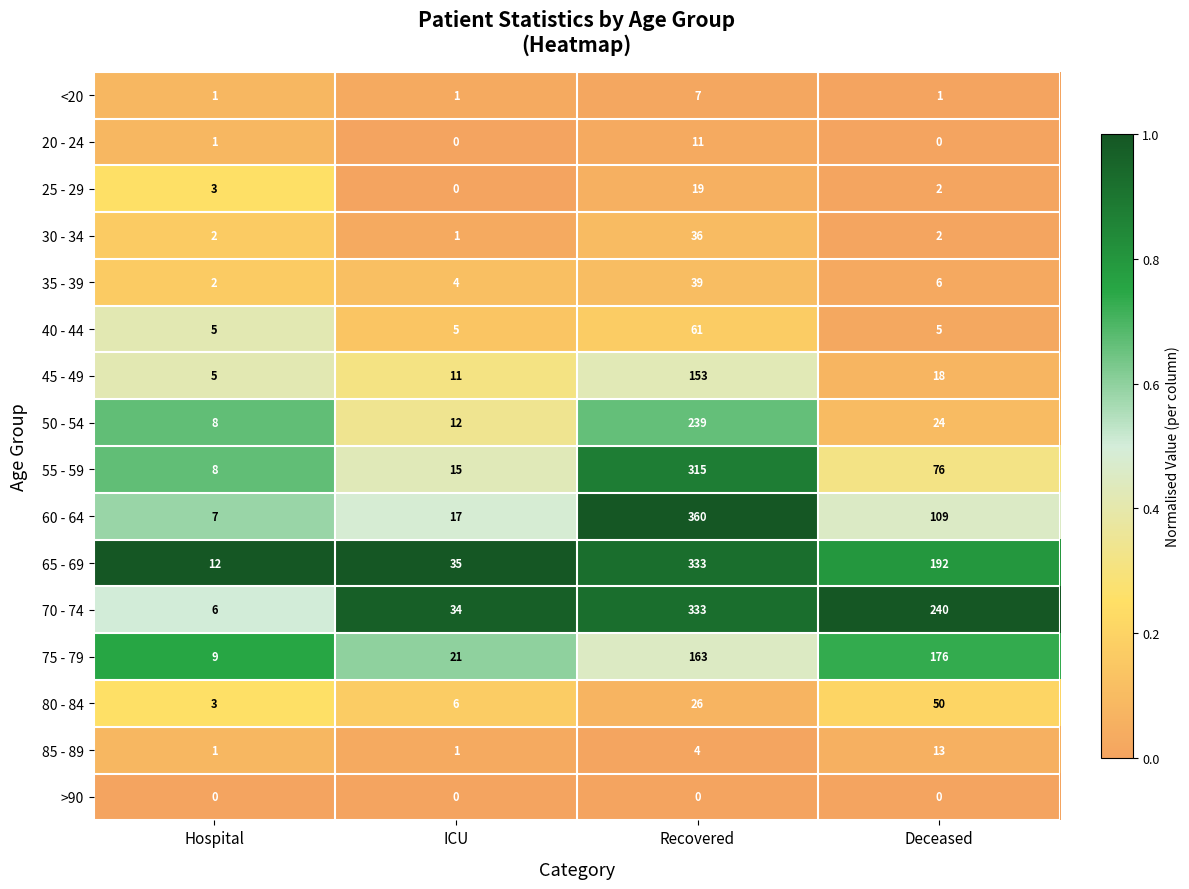

Between Recovered and Deceased, which series saw the biggest shift?

60 - 64